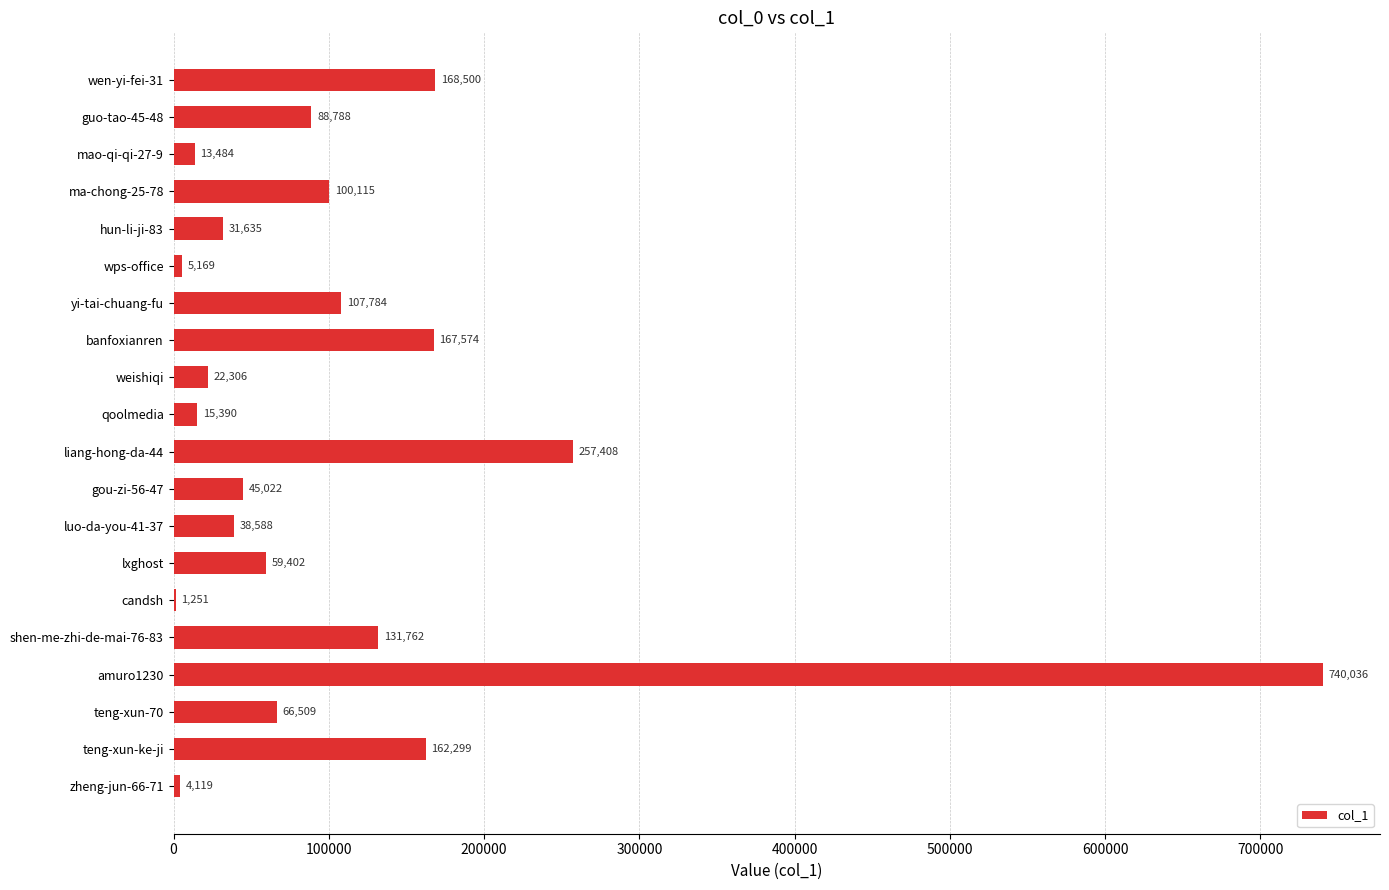

Does the chart contain stacked bars?

No